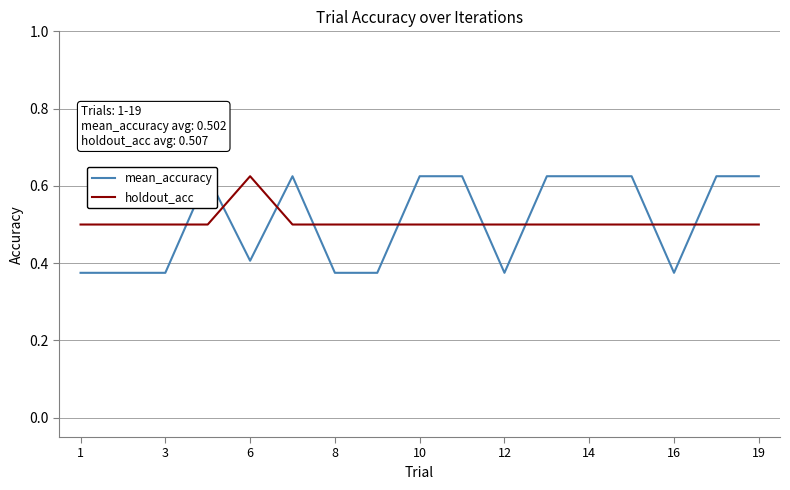

Is it true that holdout_acc equals 0.2 at 10?

False